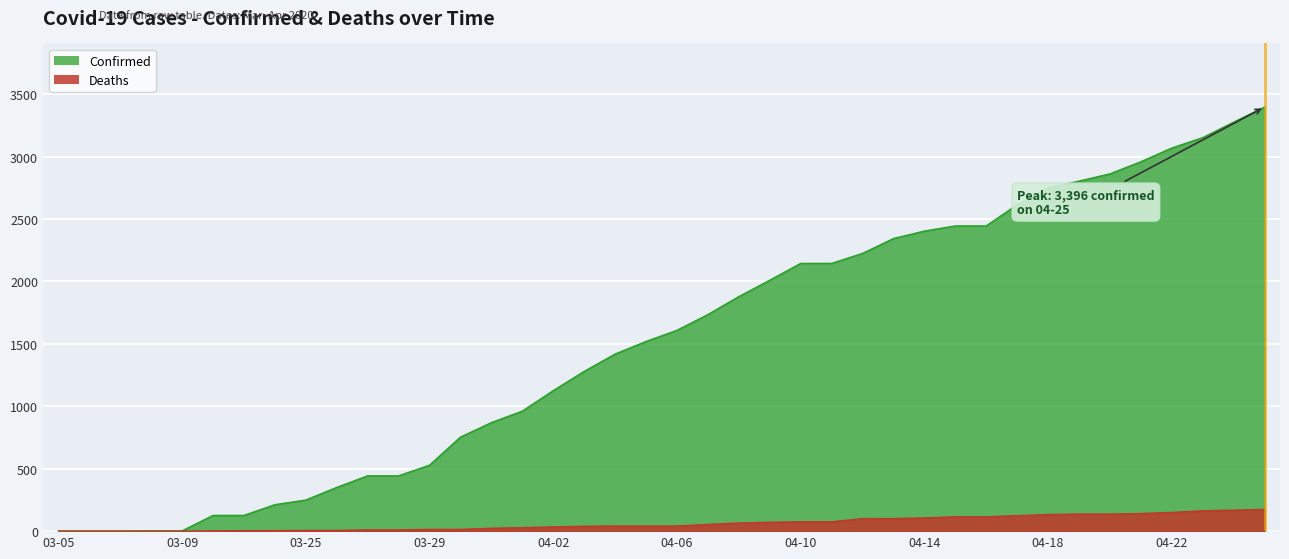

The Confirmed series shows 350 at 03-26. True or false?

True